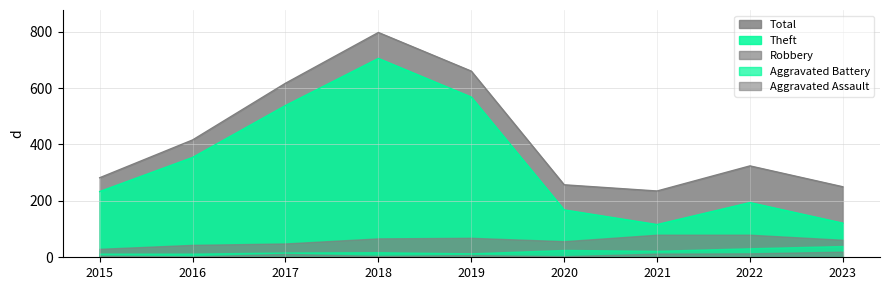

At which category is the sum across all series the highest?

2018